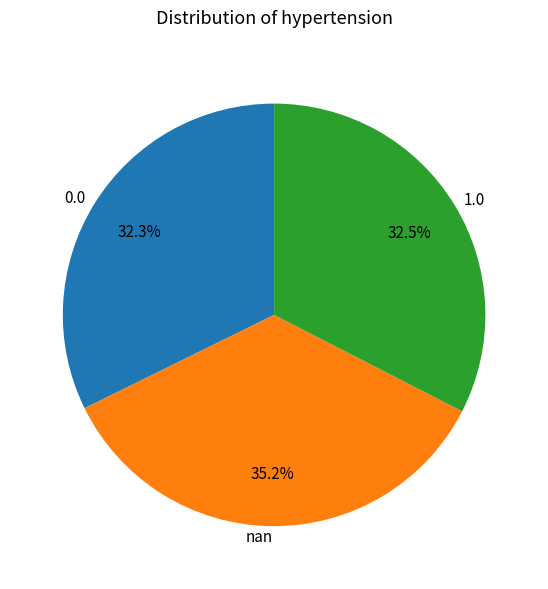

What is the ratio of the value at nan to the value at 1.0?

1.1